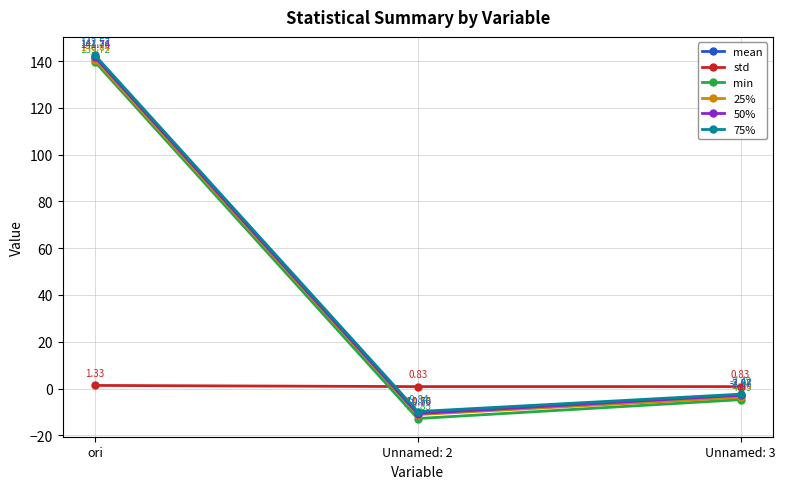

What is the label of the 1st point from the left?

ori